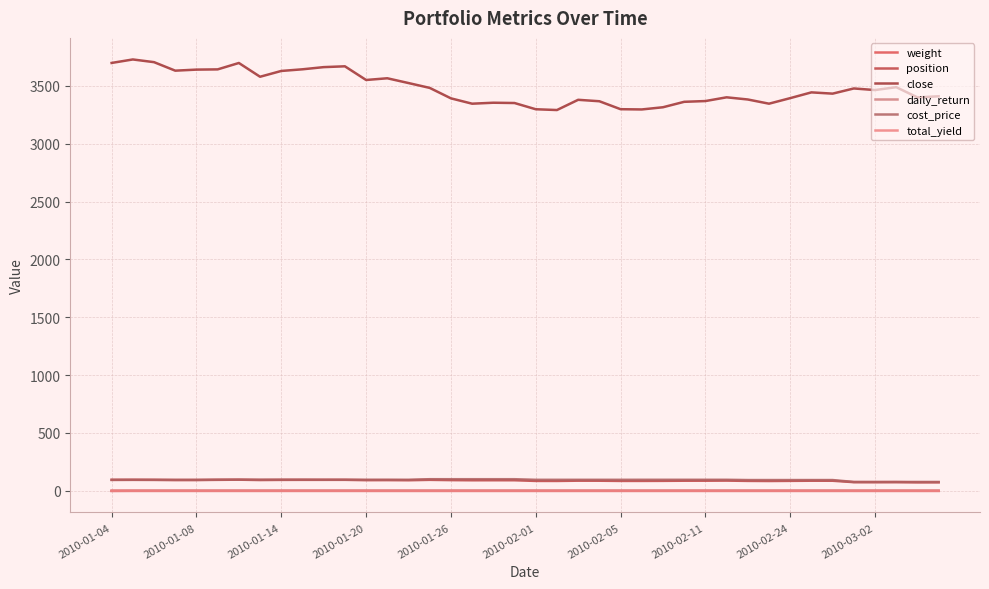

How many categories are shown in the chart?

40